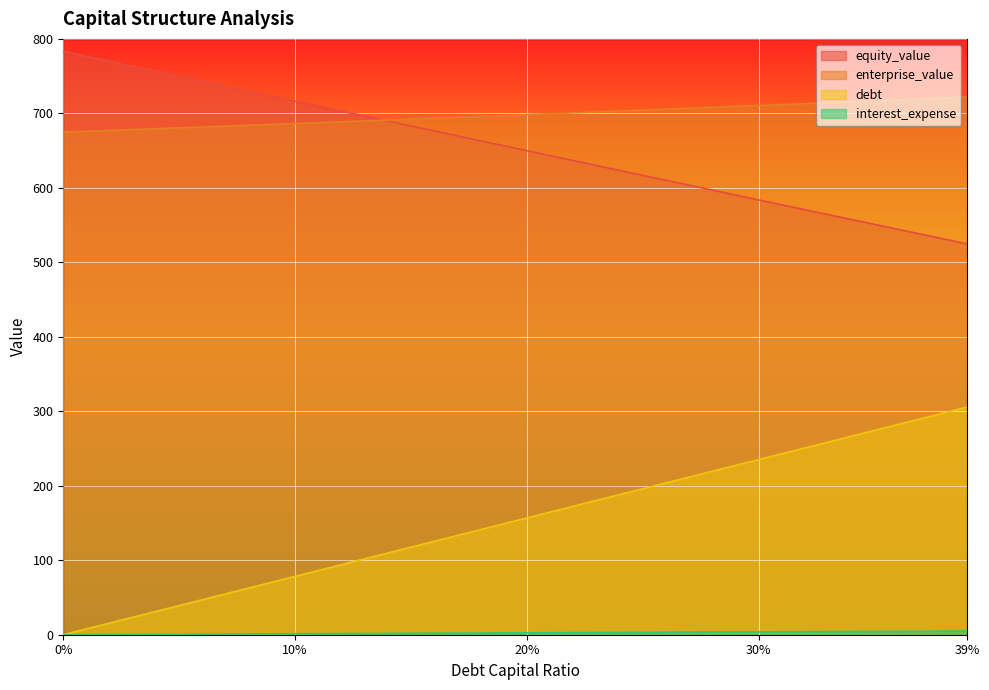

What is the value of the debt point at the 6th from the left?

39.2